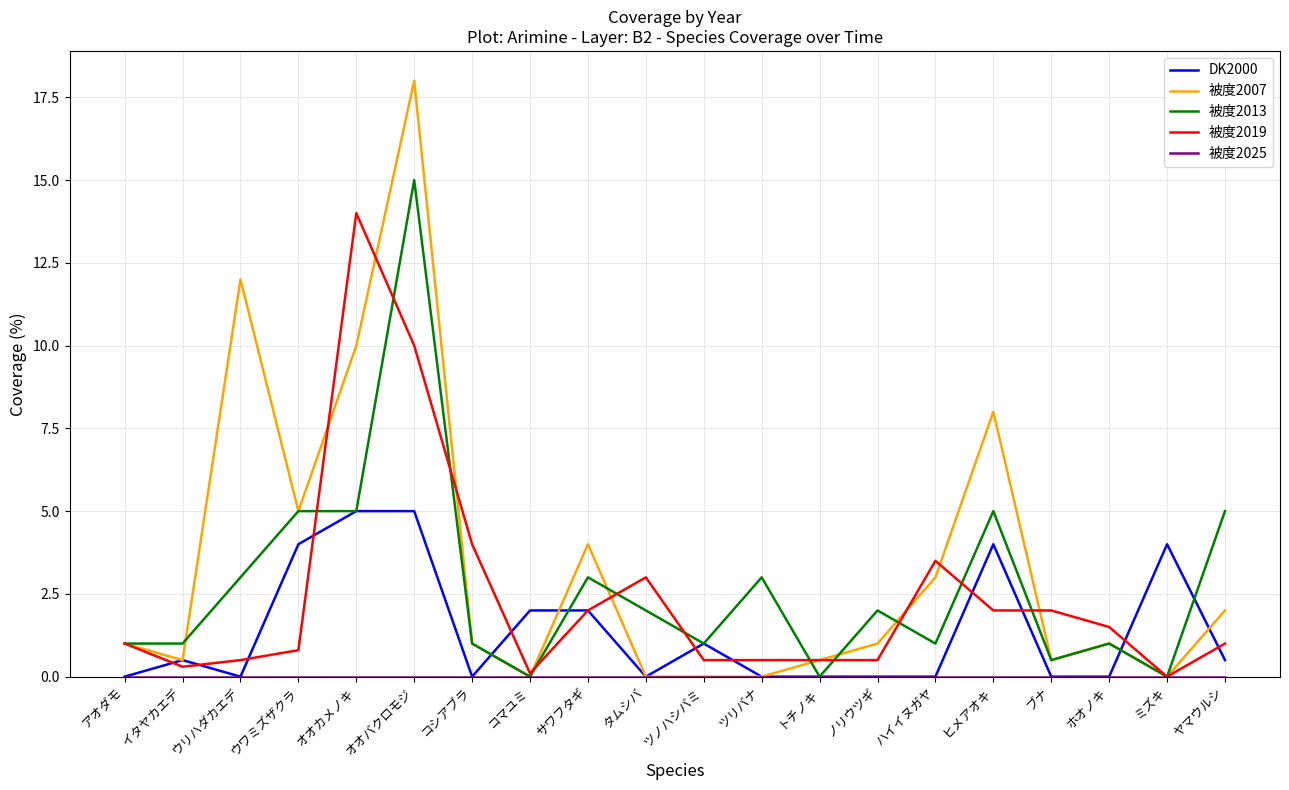

Does the chart have visible grid lines?

Yes